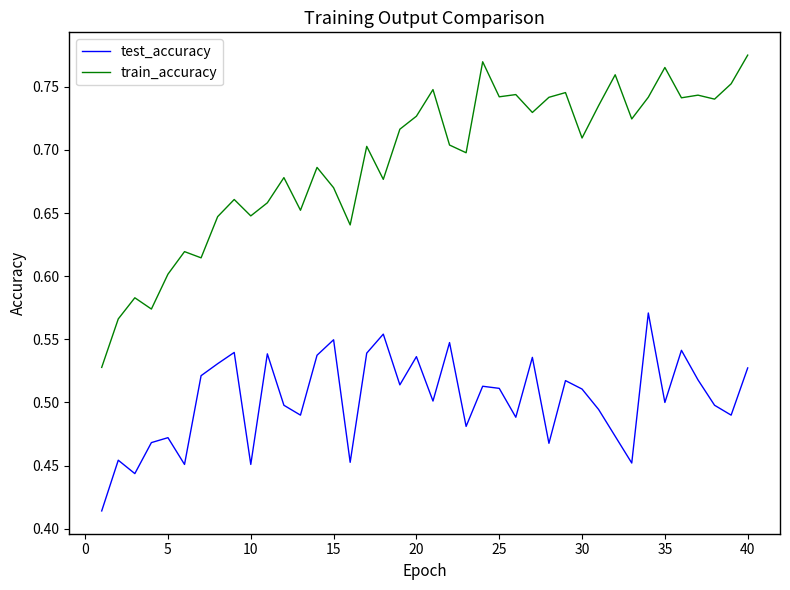

True or false: test_accuracy and train_accuracy cross at least once.

False